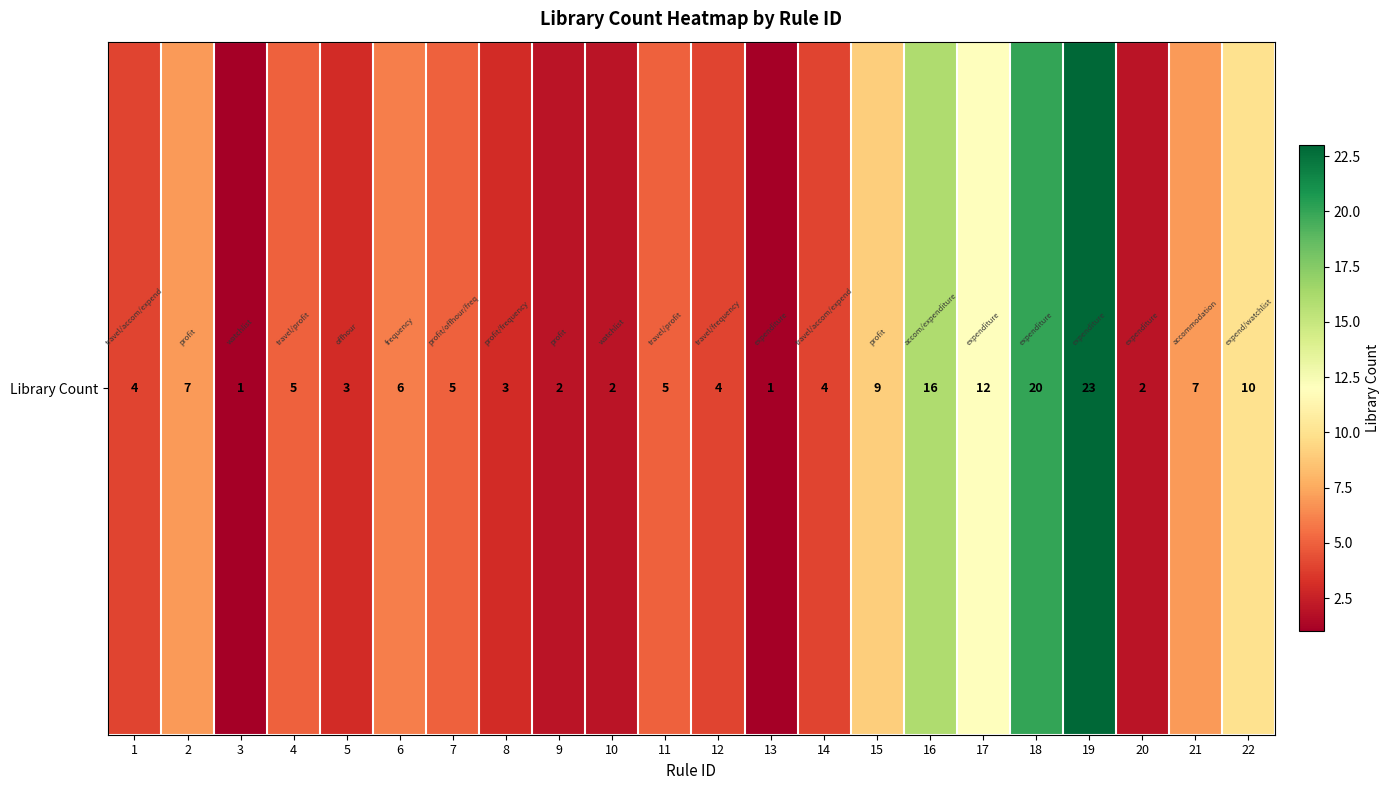

At which category does the chart reach its peak across all series?

19